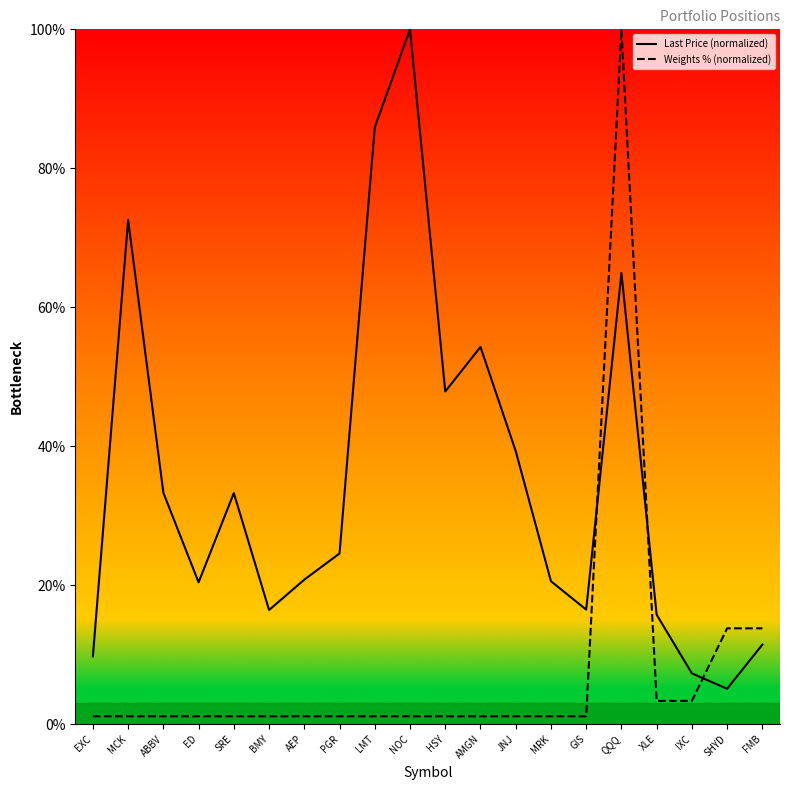

At which category is the sum across all series the highest?

QQQ